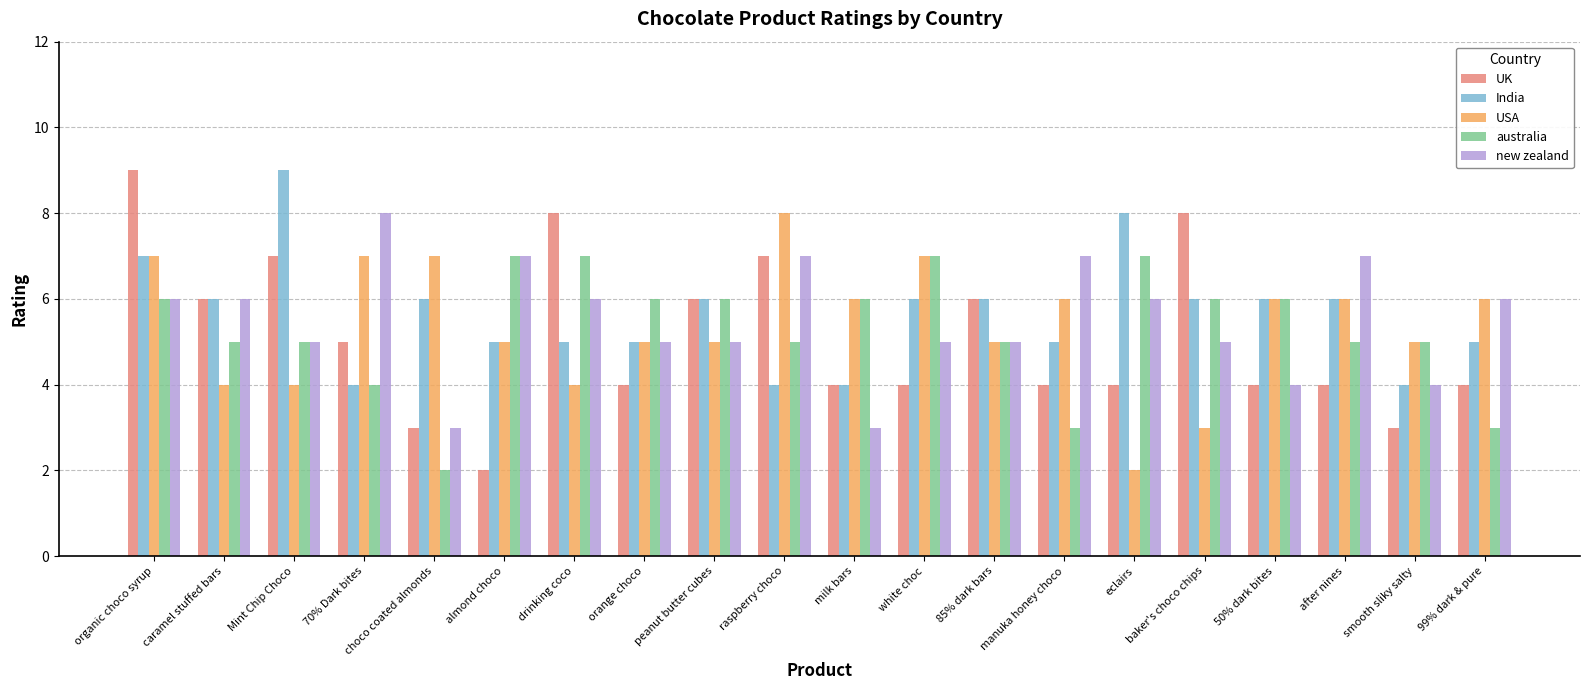

How many values in the India series are below 6?

9